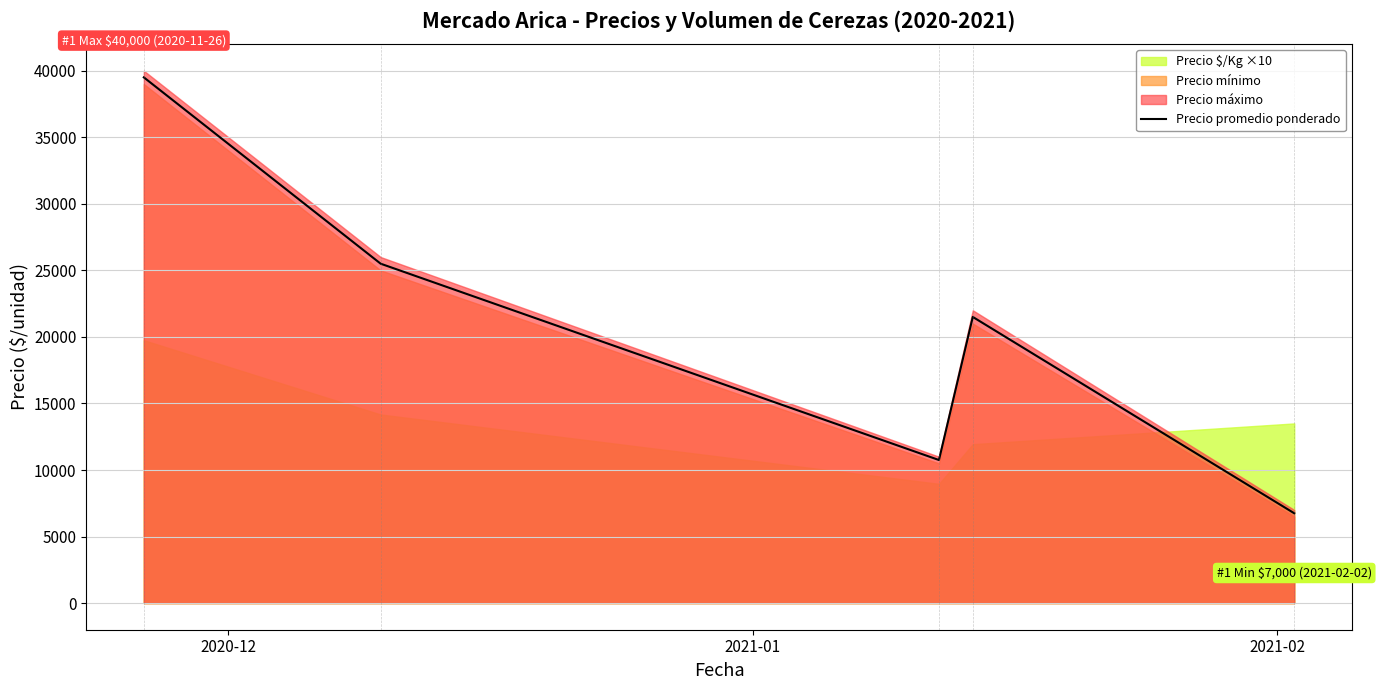

How many lines are shown in the chart?

1